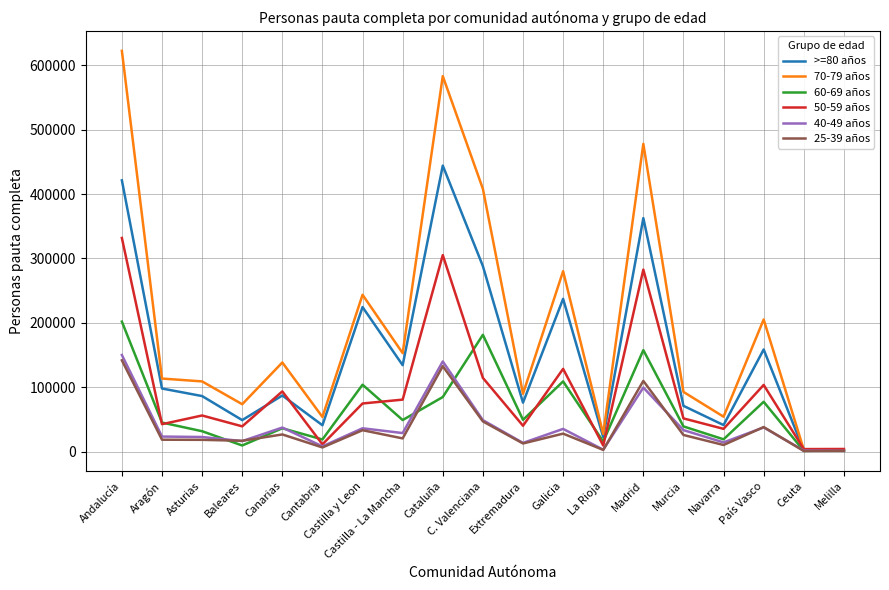

True or false: 40-49 años has a value of 29316 at Castilla - La Mancha.

True